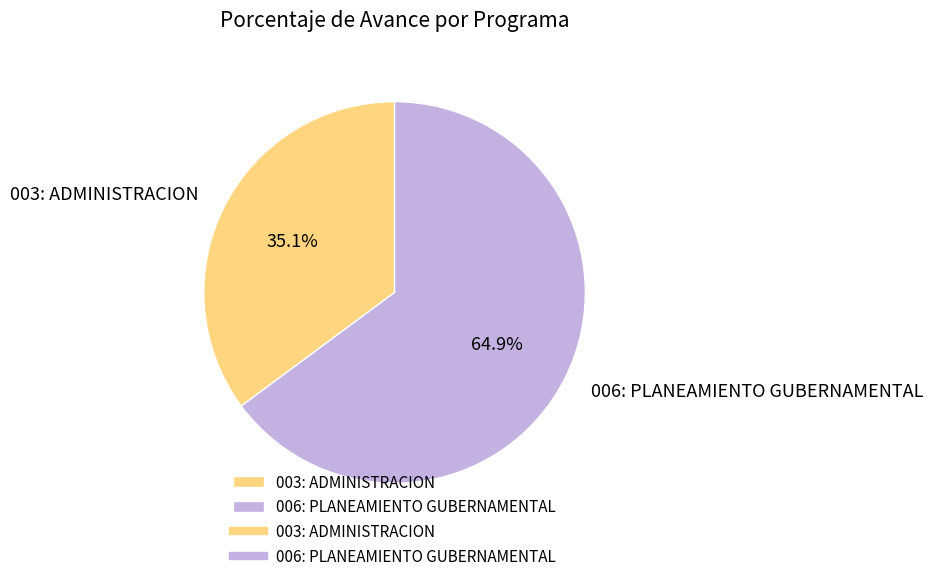

The 003: ADMINISTRACION slice represents 44% of the pie. True or false?

False